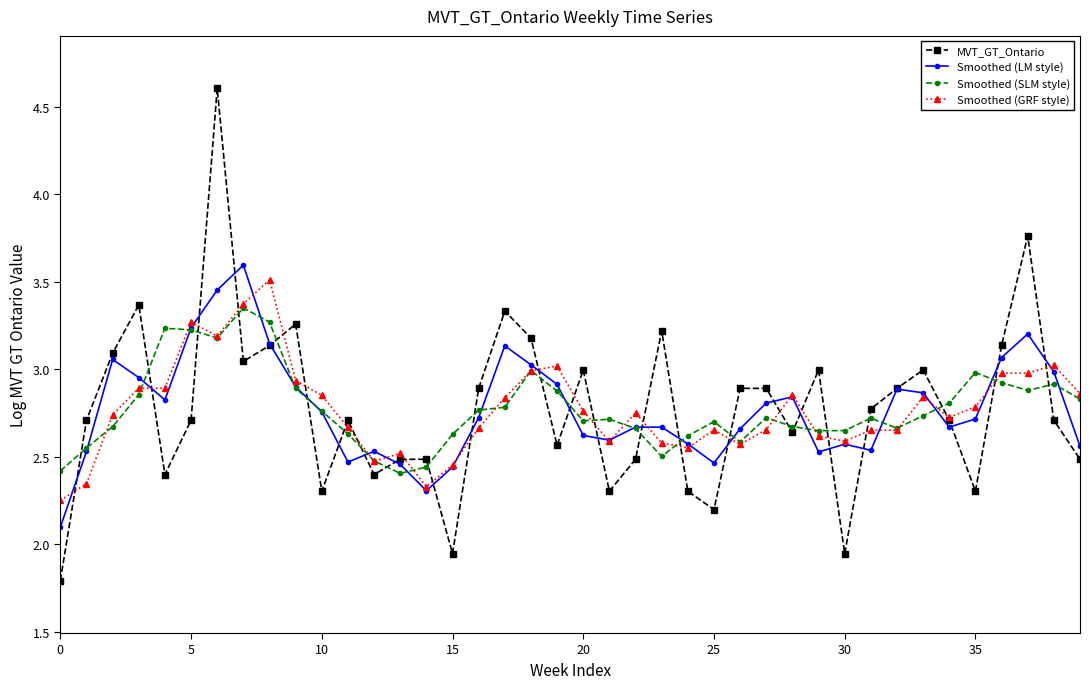

Which series has the largest range (max minus min)?

MVT_GT_Ontario